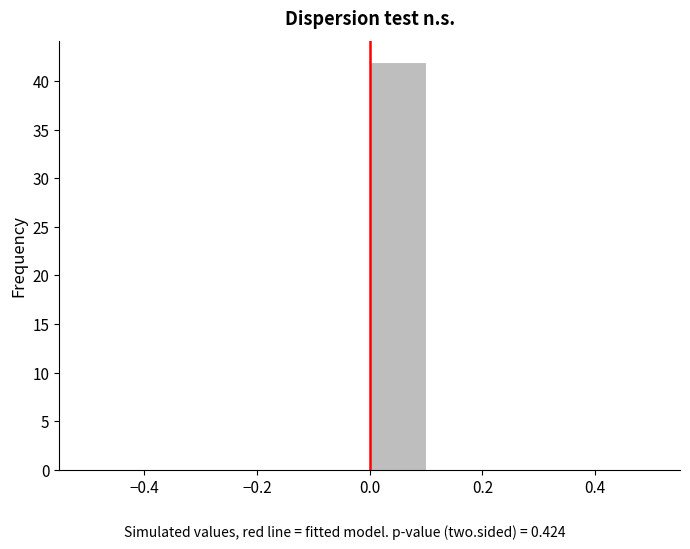

Reading left to right, transcribe this chart: for each bar, give the range it covers on the x-axis and its height. The values are not printed on the chart, so give them approximately, as read against the axis.

-0.5 to -0.4: 0
-0.4 to -0.3: 0
-0.3 to -0.2: 0
-0.2 to -0.1: 0
-0.1 to 0.0: 0
0.0 to 0.1: 42
0.1 to 0.2: 0
0.2 to 0.3: 0
0.3 to 0.4: 0
0.4 to 0.5: 0